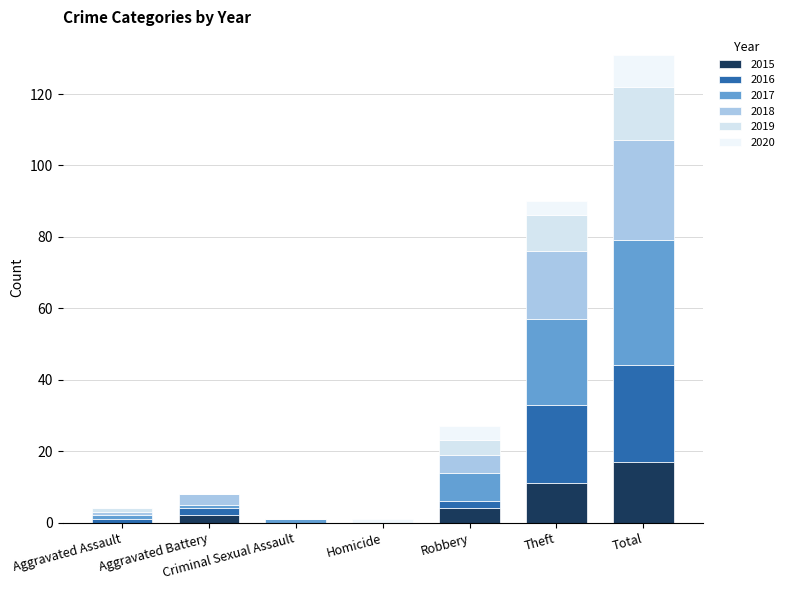

What is the average value of the 2020 series?

3